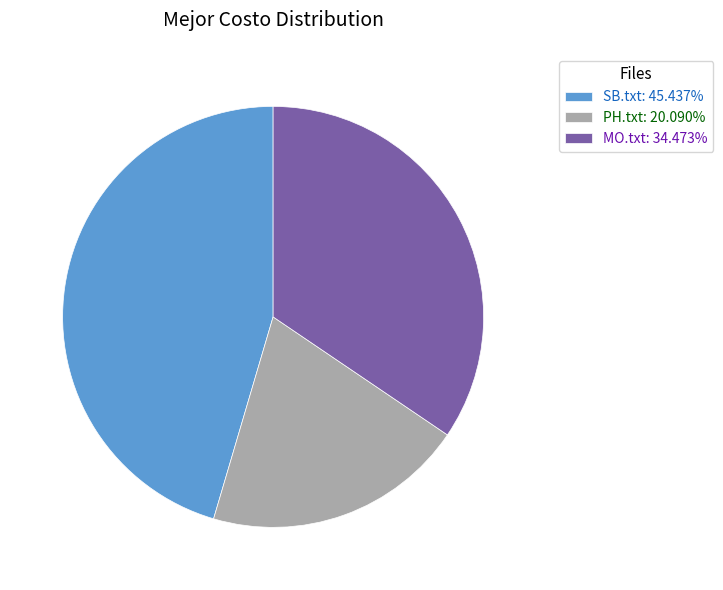

What is the ratio of the value at PH.txt: 20.090% to the value at SB.txt: 45.437%?

0.4